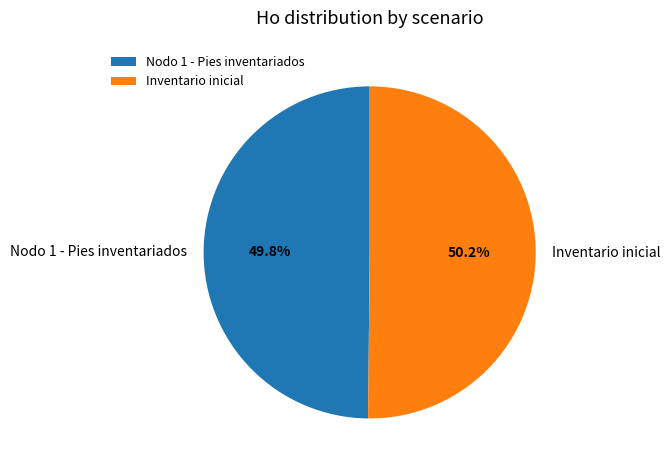

Does any single category account for the majority?

Yes